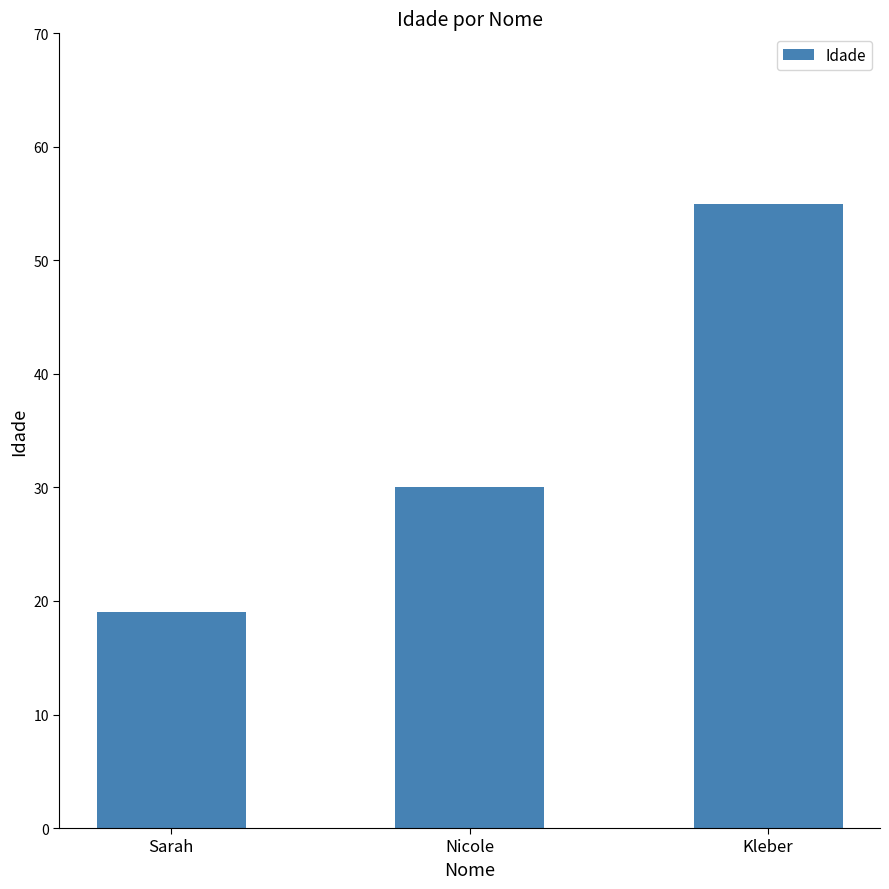

Rank the categories by value from highest to lowest.

Kleber, Nicole, Sarah